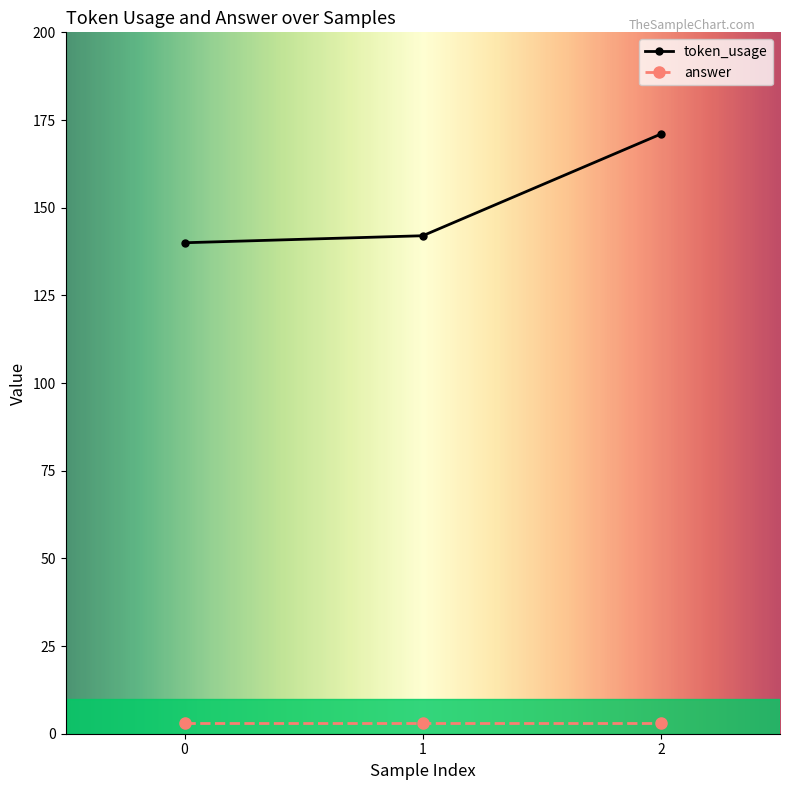

Which series changed the most between 1 and 2?

token_usage